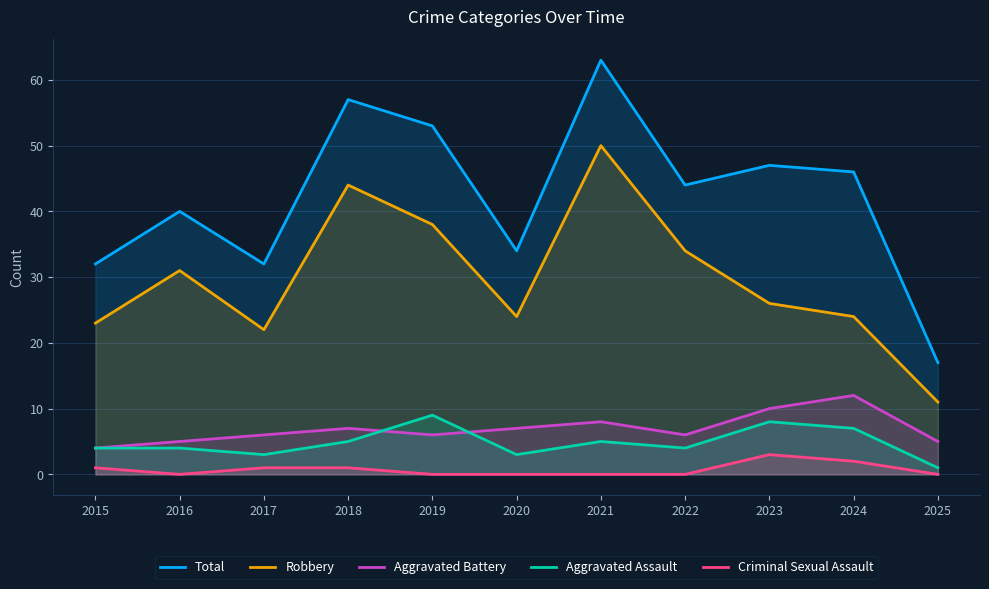

Reading left to right, list all the values displayed in this chart.

Total: 2015=32	2016=40	2017=32	2018=57	2019=53	2020=34	2021=63	2022=44	2023=47	2024=46	2025=17
Robbery: 2015=23	2016=31	2017=22	2018=44	2019=38	2020=24	2021=50	2022=34	2023=26	2024=24	2025=11
Aggravated Battery: 2015=4	2016=5	2017=6	2018=7	2019=6	2020=7	2021=8	2022=6	2023=10	2024=12	2025=5
Aggravated Assault: 2015=4	2016=4	2017=3	2018=5	2019=9	2020=3	2021=5	2022=4	2023=8	2024=7	2025=1
Criminal Sexual Assault: 2015=1	2016=0	2017=1	2018=1	2019=0	2020=0	2021=0	2022=0	2023=3	2024=2	2025=0